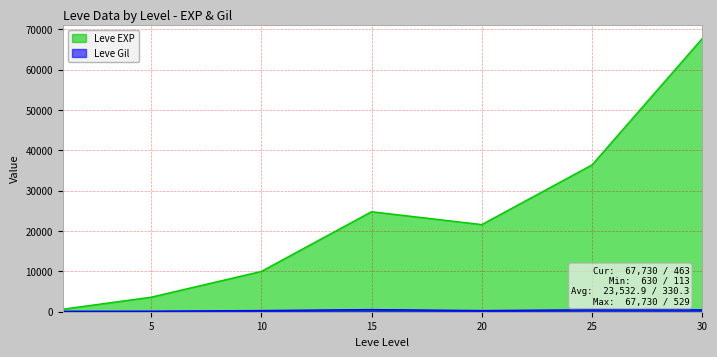

At which category does the chart reach its minimum across all series?

1